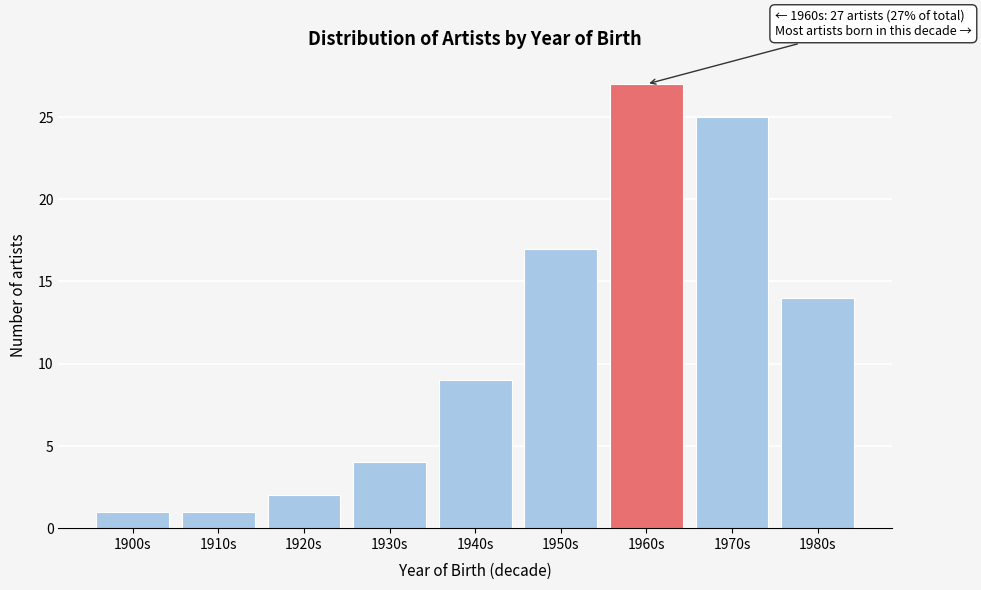

Reading right to left, extract all data points from this chart.

1980s=14	1970s=25	1960s=27	1950s=17	1940s=9	1930s=4	1920s=2	1910s=1	1900s=1